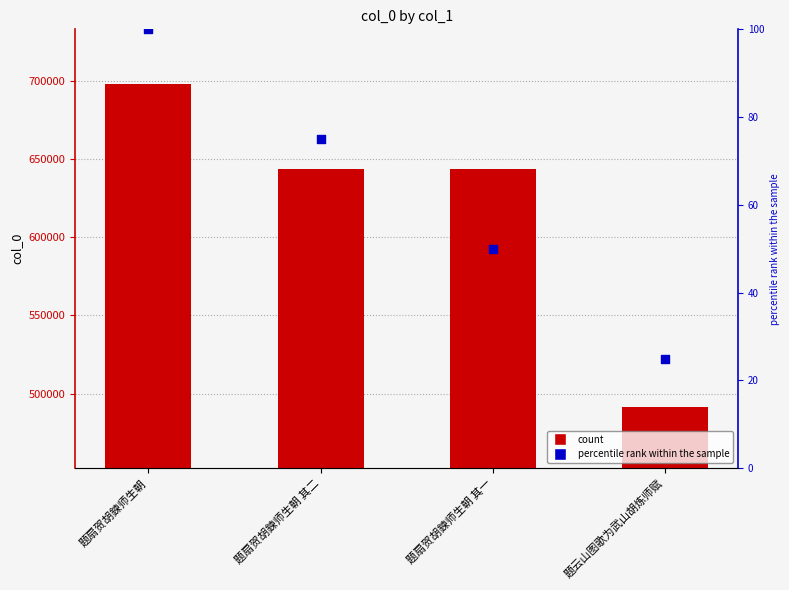

Which series contains the highest Y value?

col_0